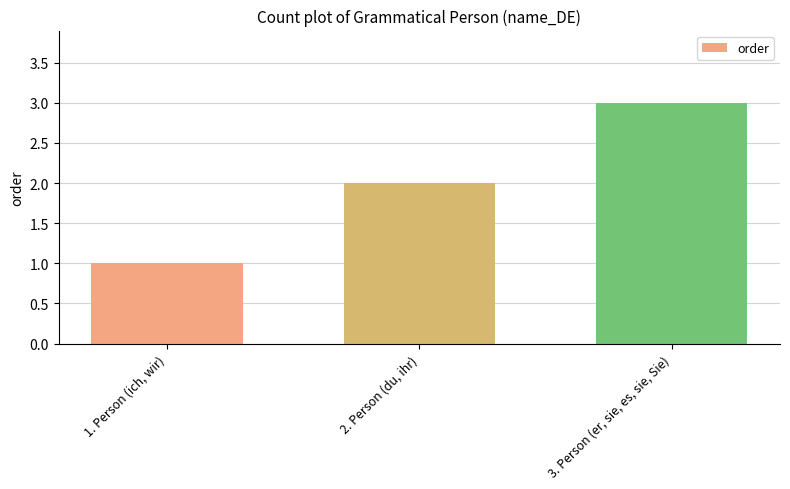

What is the greatest value displayed?

3